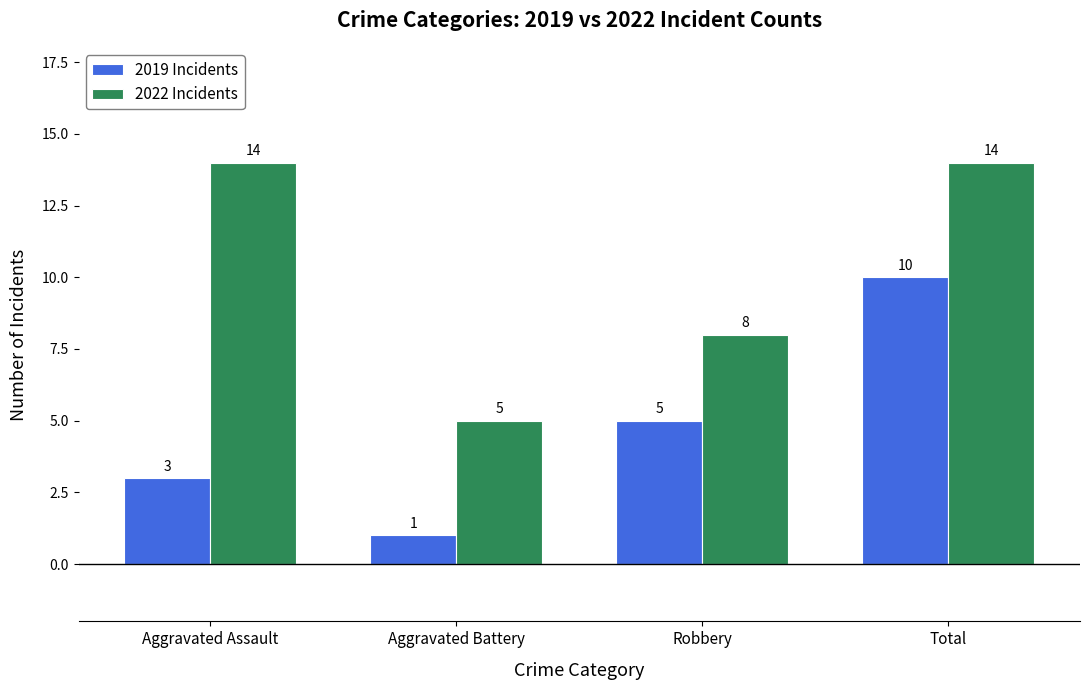

At how many categories does at least one series exceed 13?

2